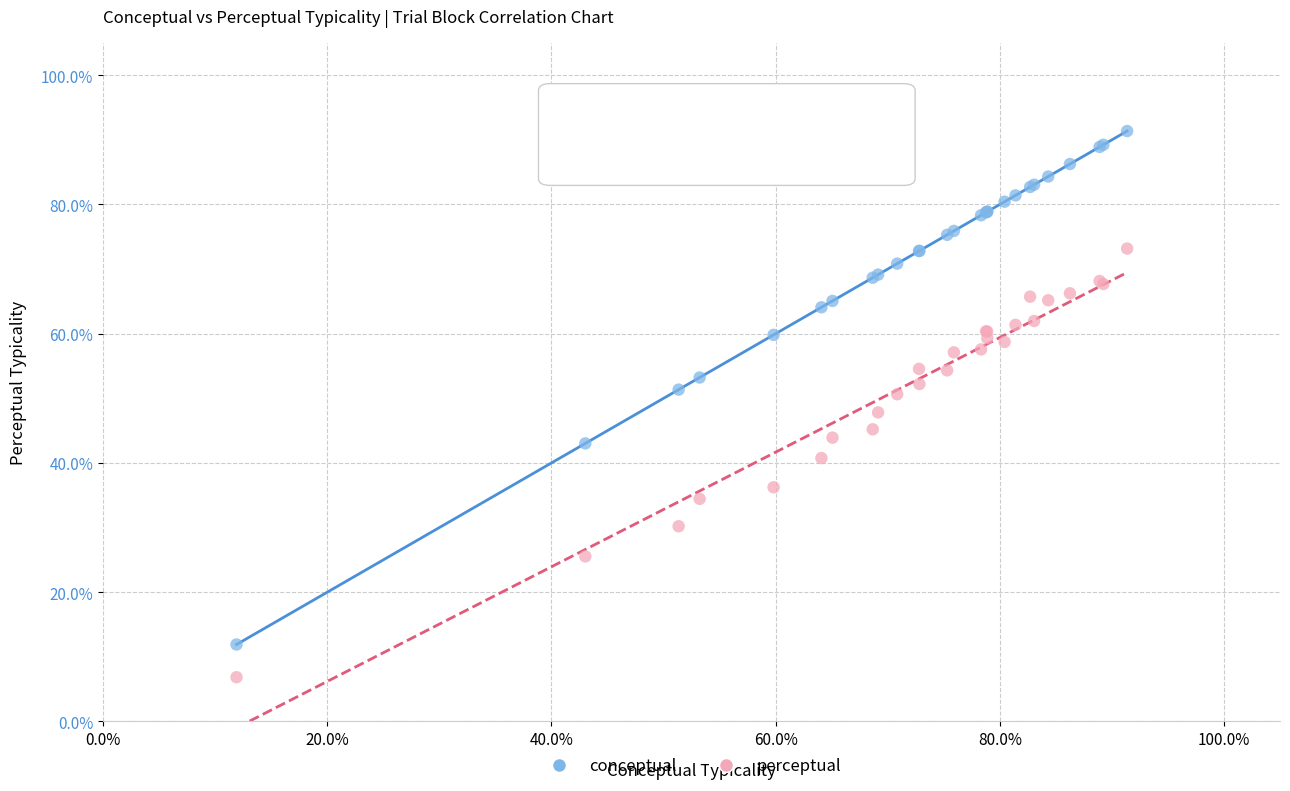

Which series reaches the minimum Y coordinate?

perceptual